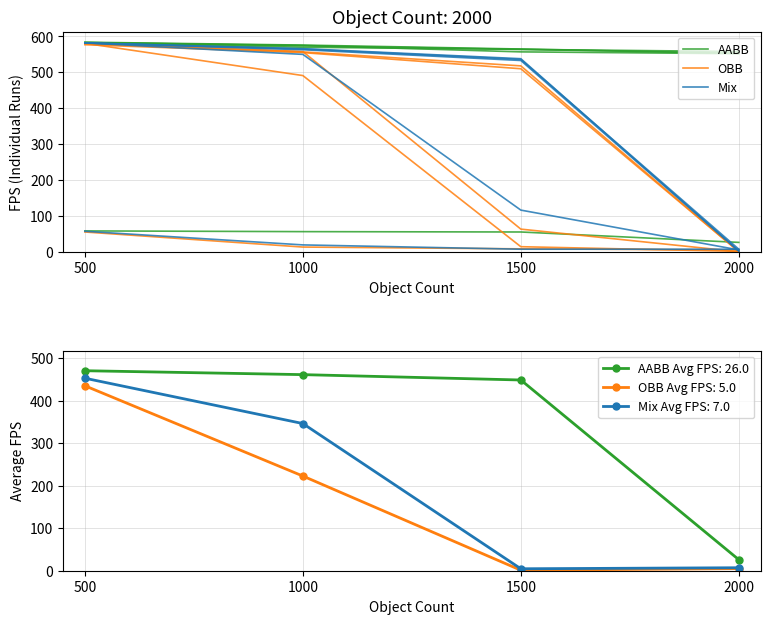

Count the Mix values in the range 7 to 57.

4